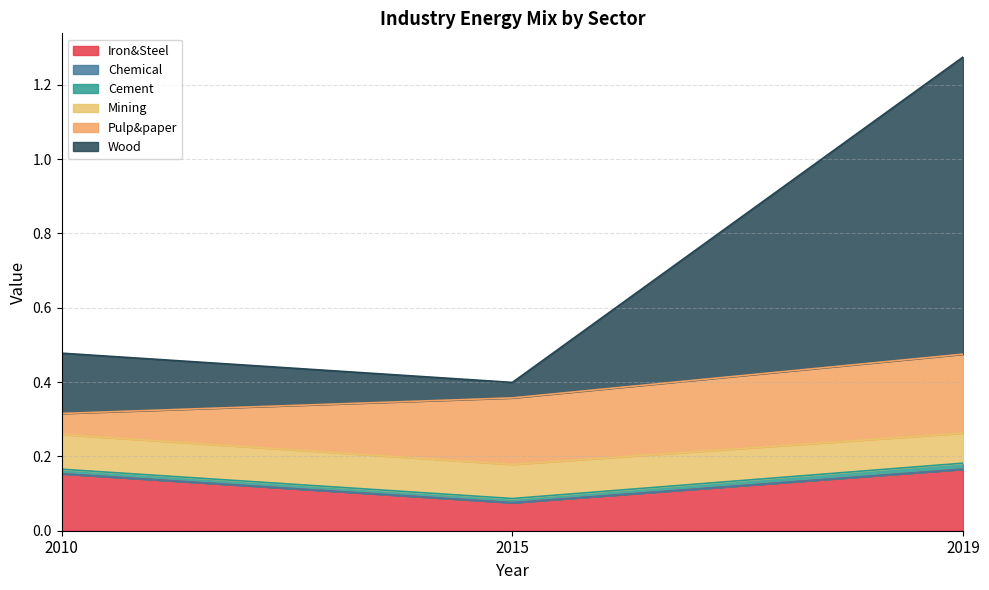

What is the approximate value of Iron&Steel at 2015?

0.1